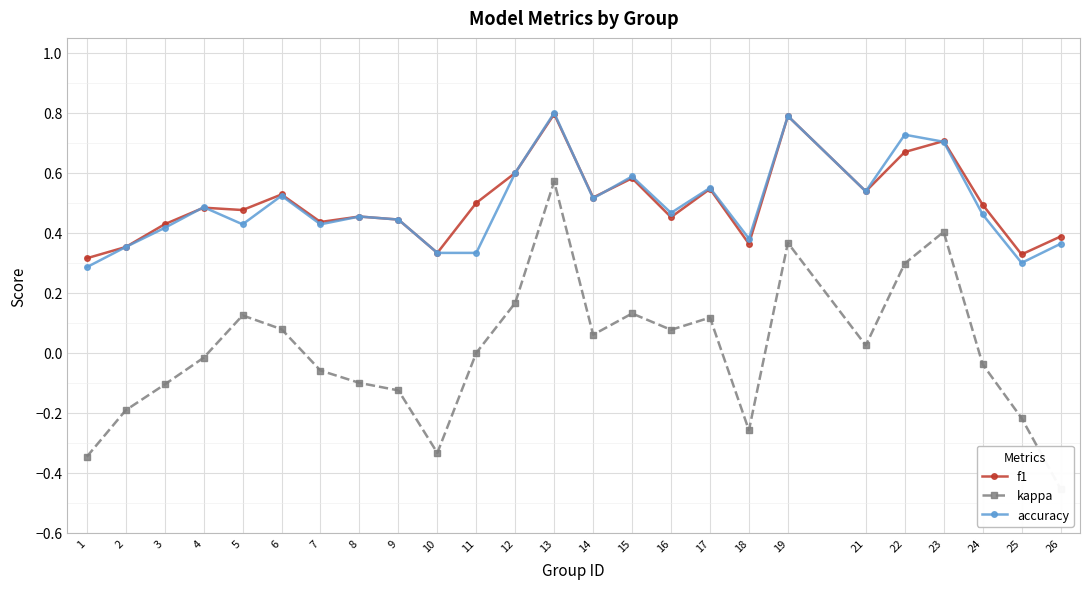

Between 19 and 26, which series saw the biggest shift?

kappa